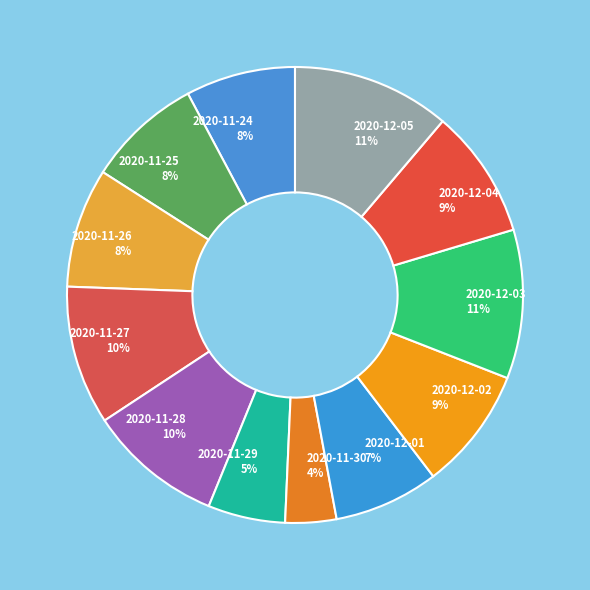

To the nearest percent, what percentage of the pie is 2020-11-30?

4%